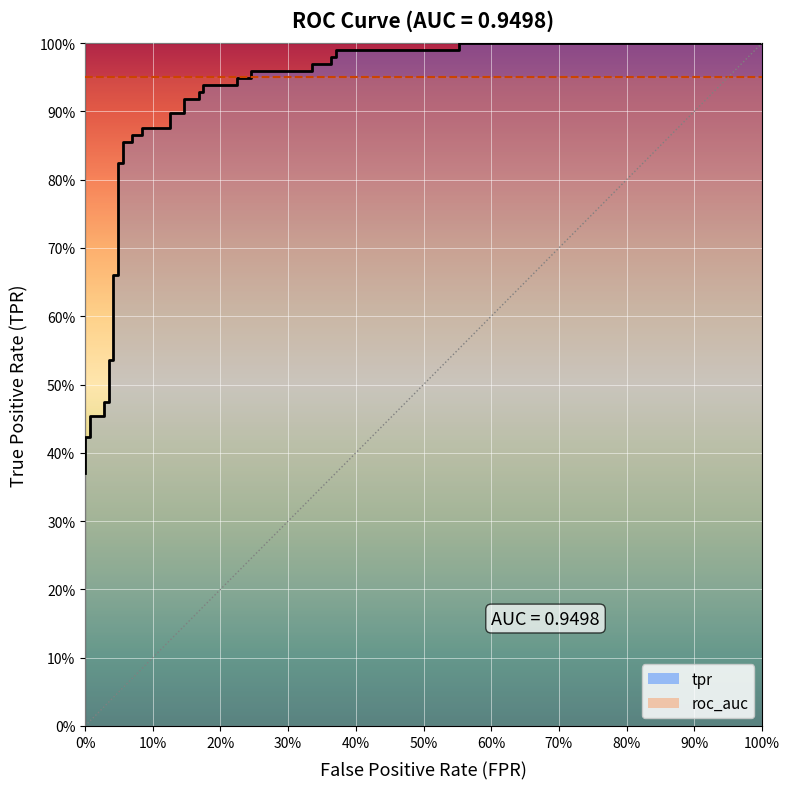

What is the average value?

0.8